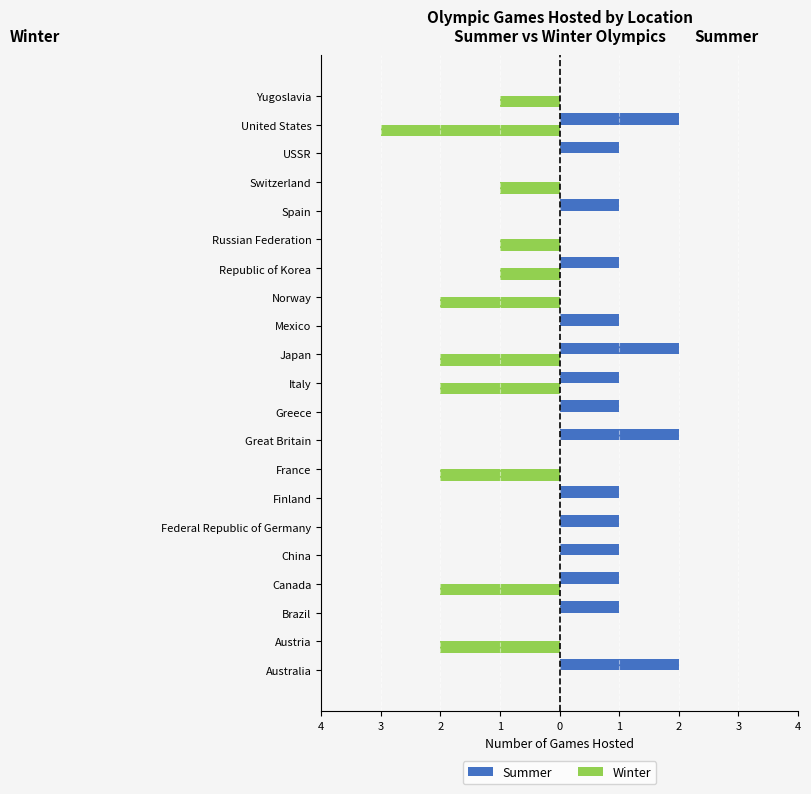

What are all the series names shown in the legend?

Summer, Winter